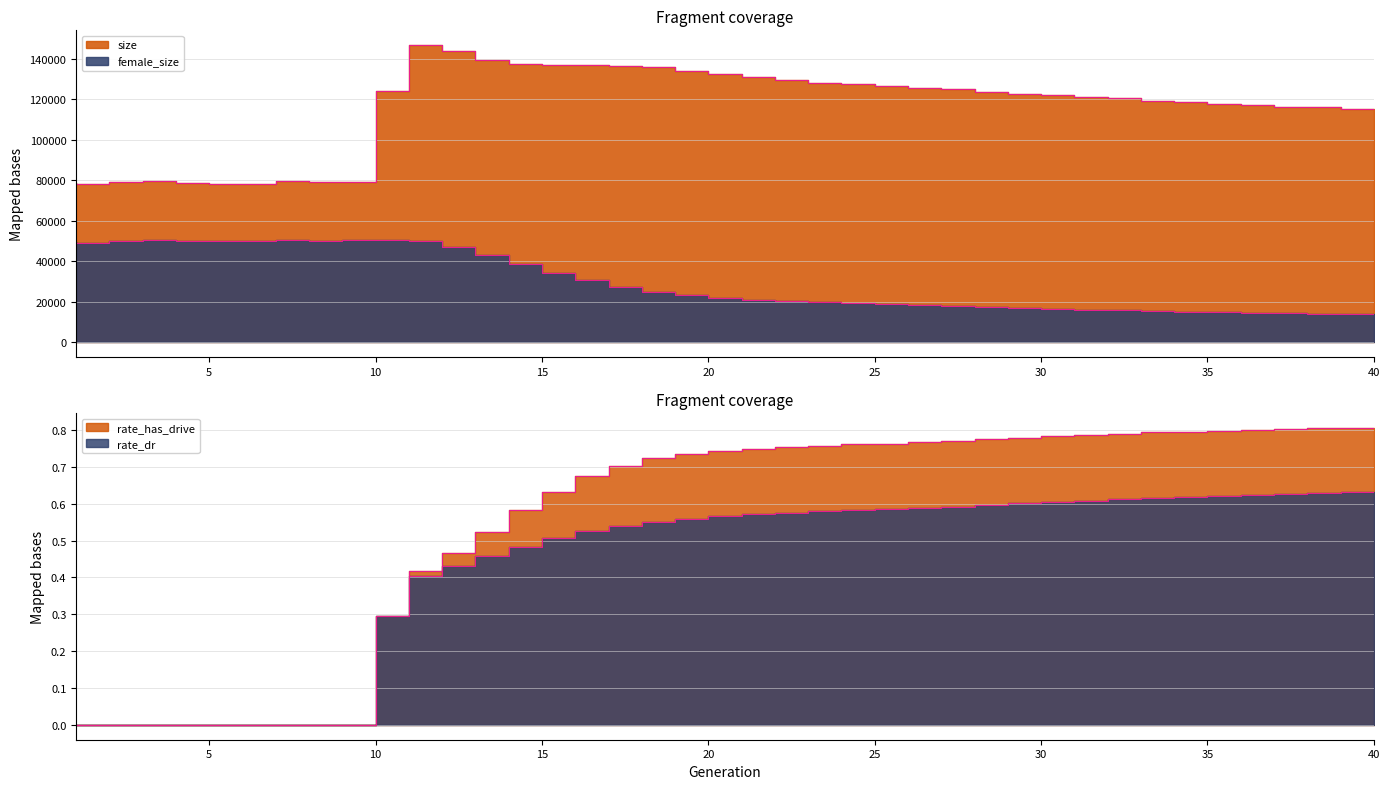

Which series has the largest total across all categories?

size